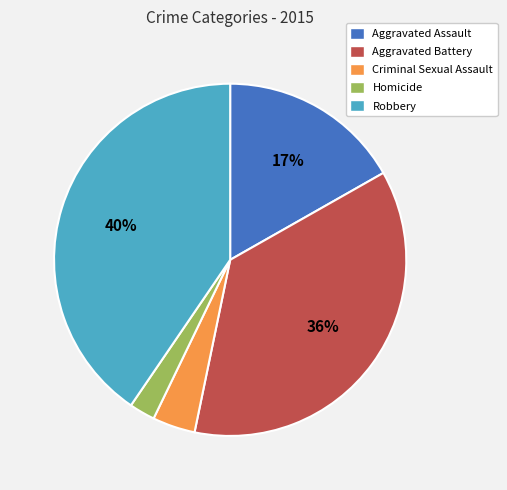

To the nearest percent, what is the difference between the Robbery and Aggravated Battery slice percentages?

4%